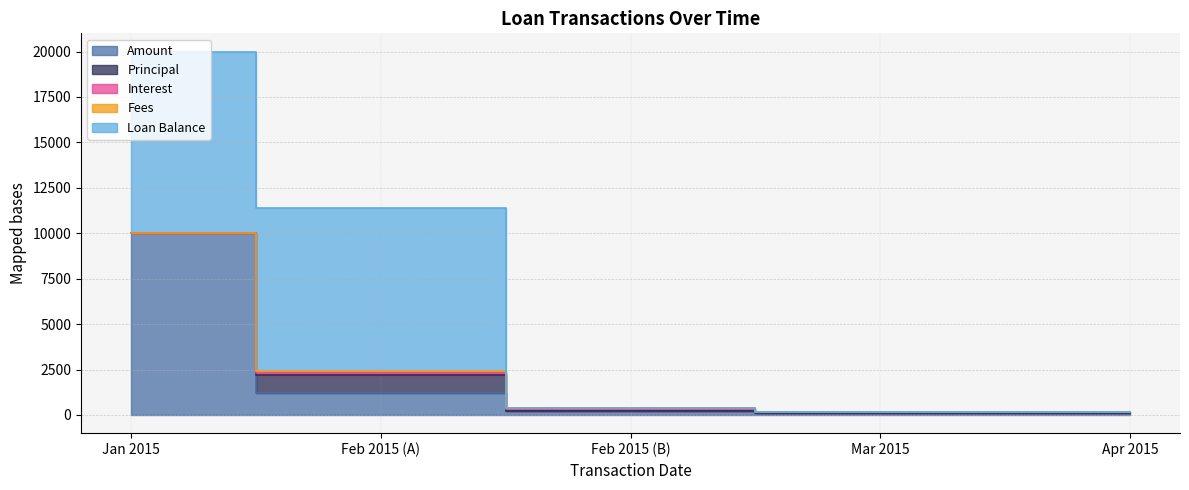

Which has a higher value, 2015-03-01 or 2015-04-01?

2015-04-01